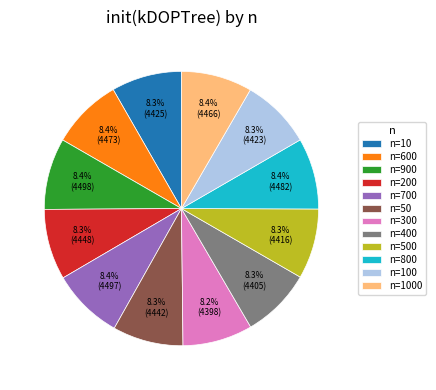

What portion of the pie excludes n=400?

91.7%